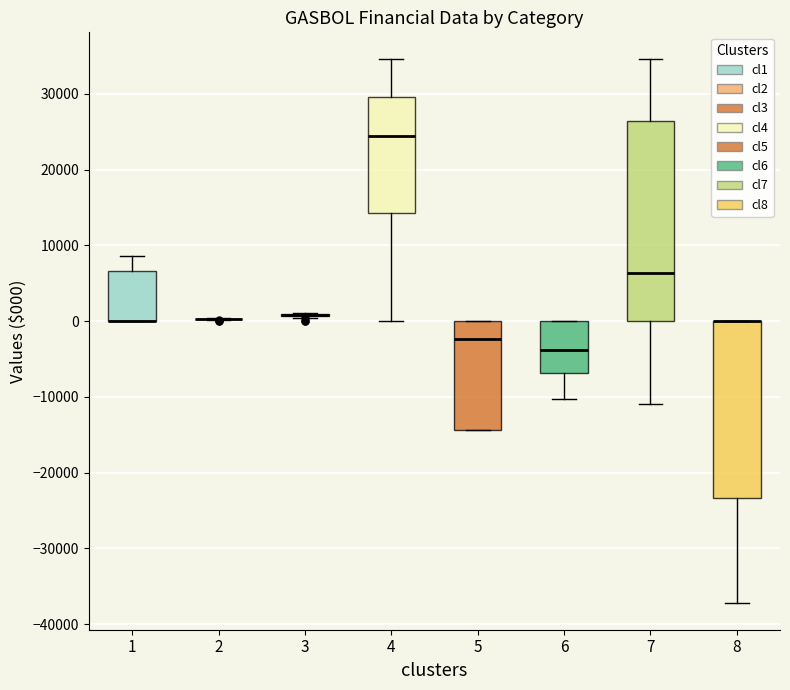

Where does the lower whisker of the box at x = 7 end on the y-axis? The values are not printed on the chart, so give them approximately, as read against the axis.

-11000